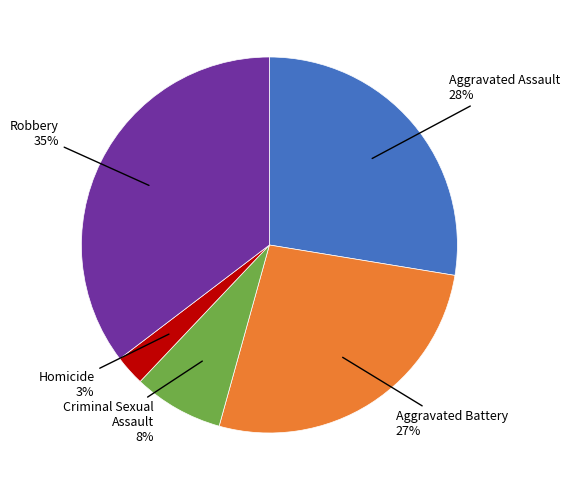

To the nearest percent, what is the average slice percentage?

20%